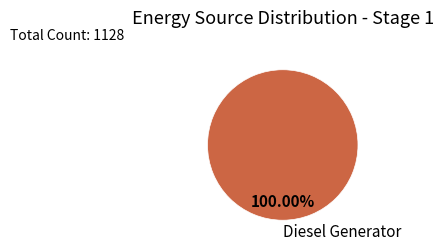

Rank the categories by value from highest to lowest.

Diesel Generator